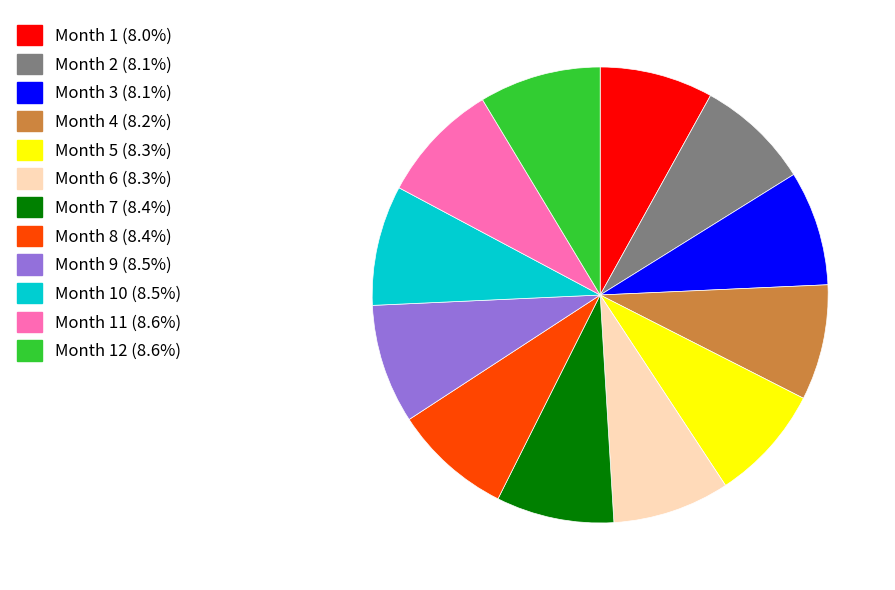

Count the number of slices in the pie.

12